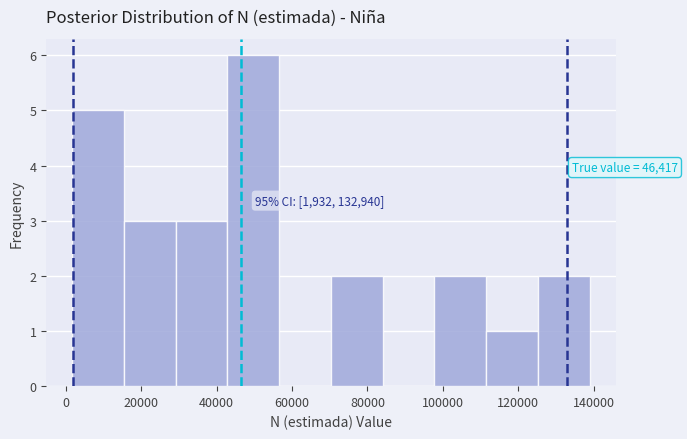

Which range on the x-axis has the tallest bar?

42000 to 56000